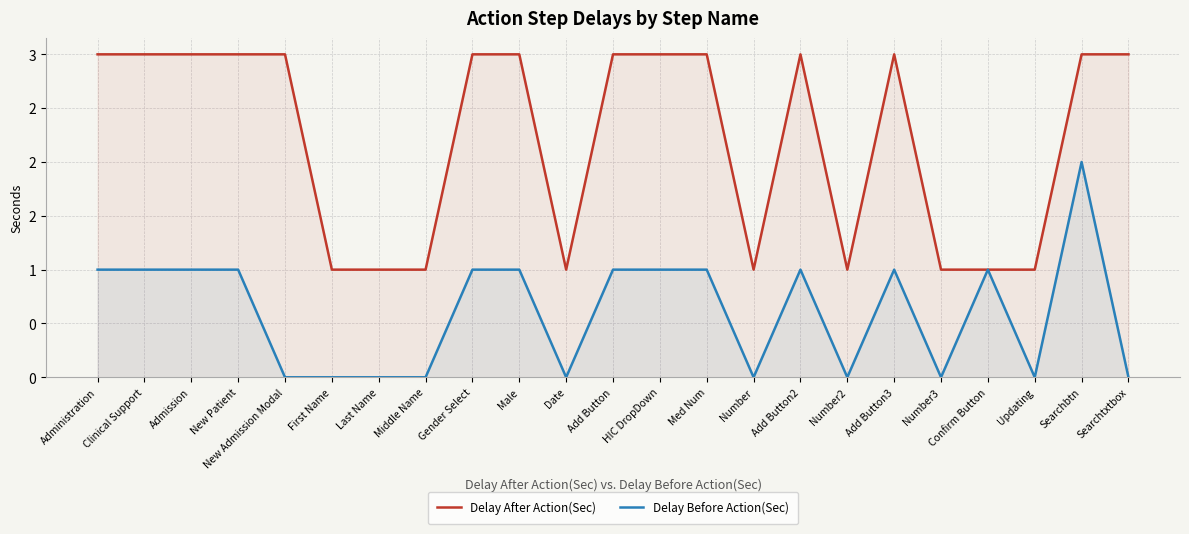

Reading left to right, extract all data points from this chart.

Delay After Action(Sec): Administration=3	Clinical Support=3	Admission=3	New Patient=3	New Admission Modal=3	First Name=1	Last Name=1	Middle Name=1	Gender Select=3	Male=3	Date=1	Add Button=3	HIC DropDown=3	Med Num=3	Number=1	Add Button2=3	Number2=1	Add Button3=3	Number3=1	Confirm Button=1	Updating=1	Searchbtn=3	Searchtxtbox=3
Delay Before Action(Sec): Administration=1	Clinical Support=1	Admission=1	New Patient=1	New Admission Modal=0	First Name=0	Last Name=0	Middle Name=0	Gender Select=1	Male=1	Date=0	Add Button=1	HIC DropDown=1	Med Num=1	Number=0	Add Button2=1	Number2=0	Add Button3=1	Number3=0	Confirm Button=1	Updating=0	Searchbtn=2	Searchtxtbox=0